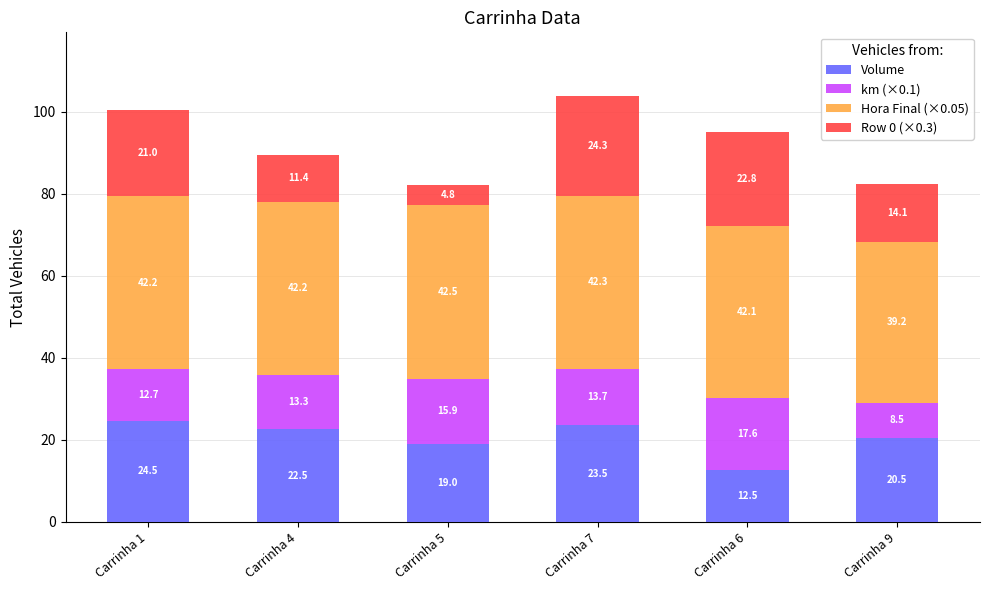

At which category is the sum across all series the highest?

Carrinha 7